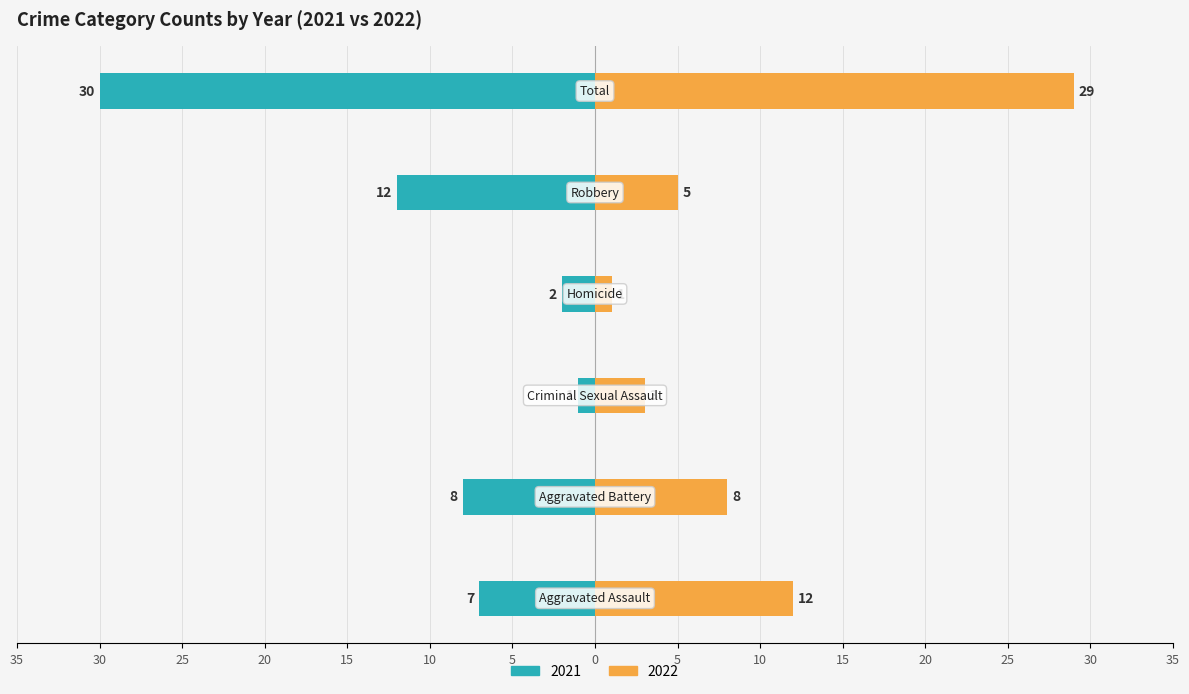

Count the number of categories in the chart.

6